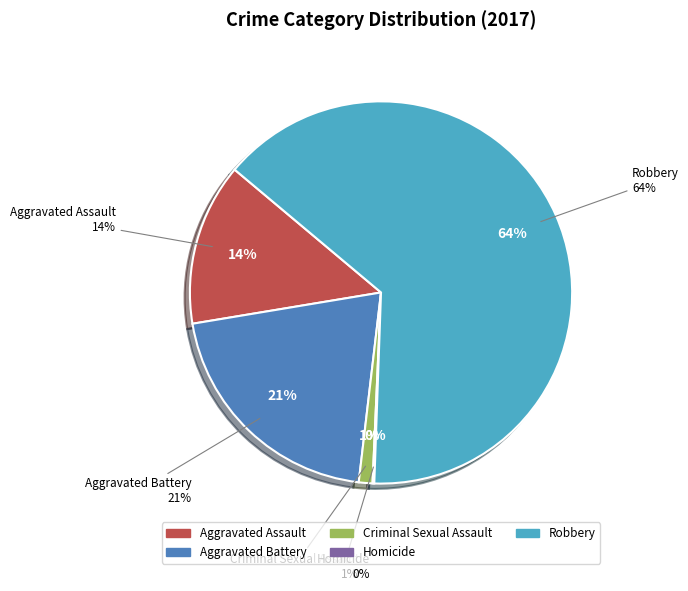

Count the number of slices in the pie.

5